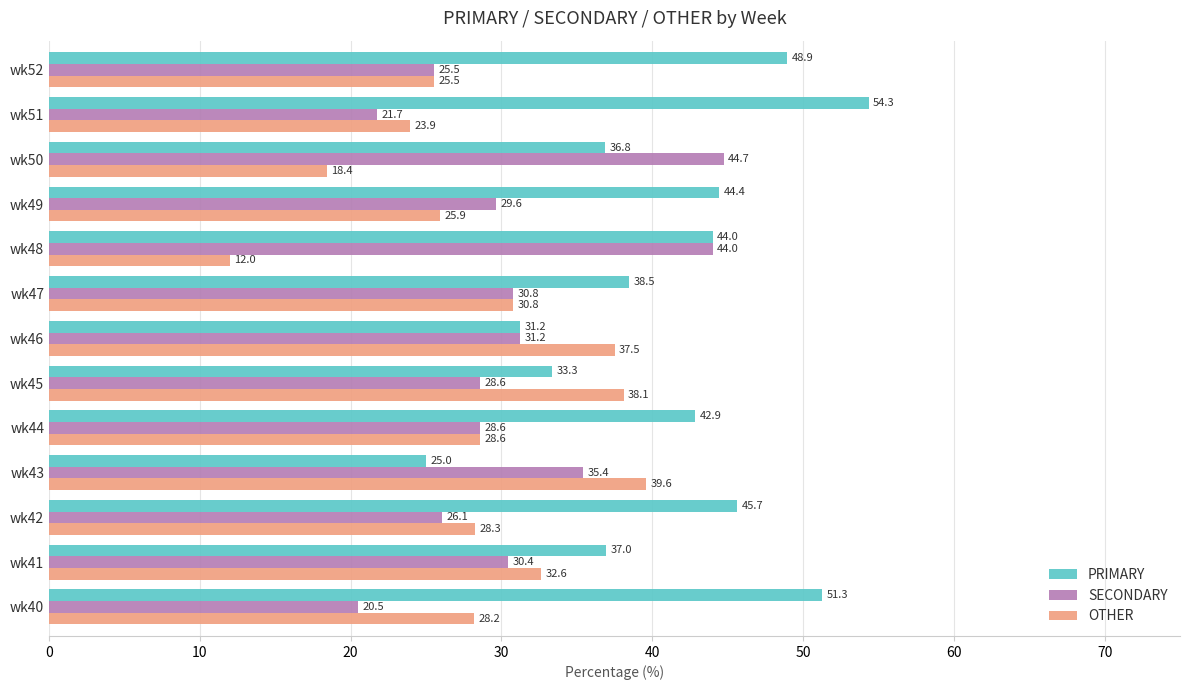

Which series changed the most between wk41 and wk48?

OTHER